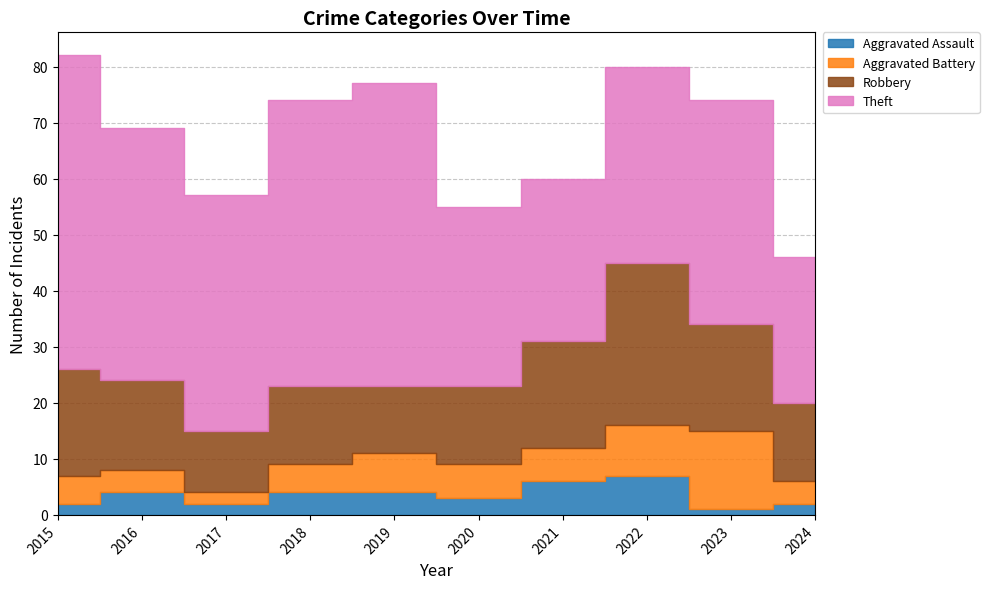

Reading right to left, transcribe all the data shown in this chart.

Aggravated Assault: 2	1	7	6	3	4	4	2	4	2
Aggravated Battery: 4	14	9	6	6	7	5	2	4	5
Robbery: 14	19	29	19	14	12	14	11	16	19
Theft: 26	40	35	29	32	54	51	42	45	56